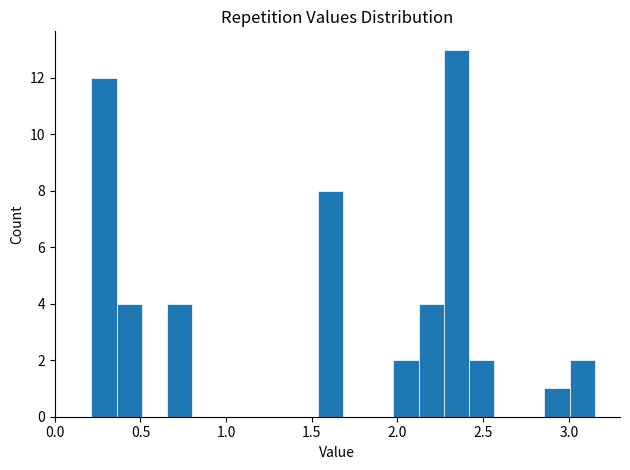

Read against the x-axis, roughly where is the centre of the tallest bar?

2.35